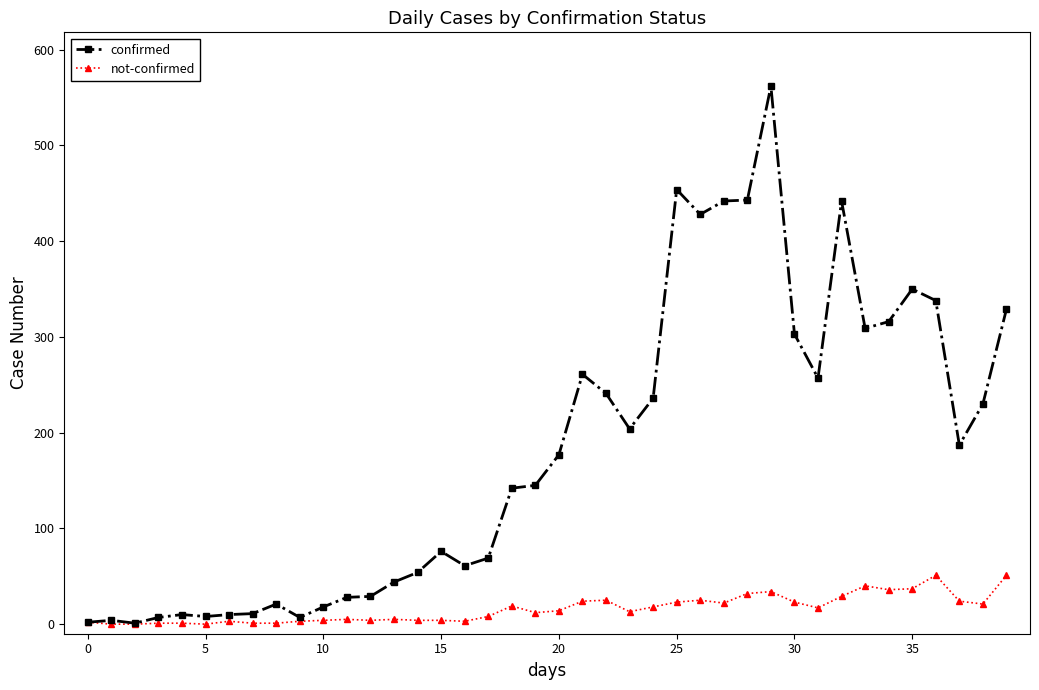

List the series in order of their peak value, highest first.

confirmed, not-confirmed